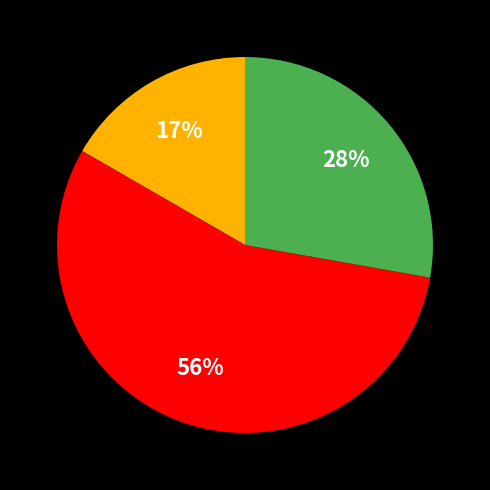

Does any single category account for the majority?

Yes